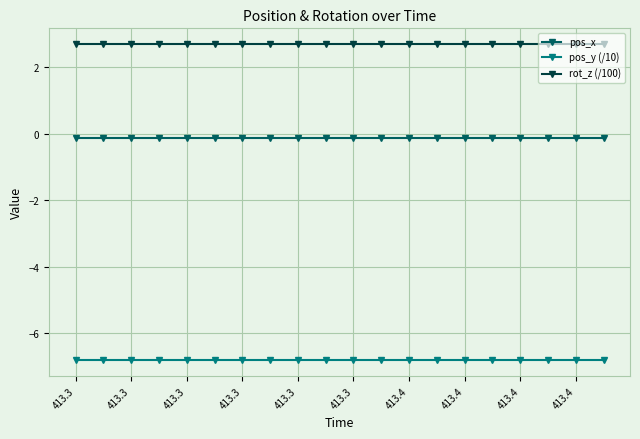

What is the sum of all rot_z (/100) values?

54.0